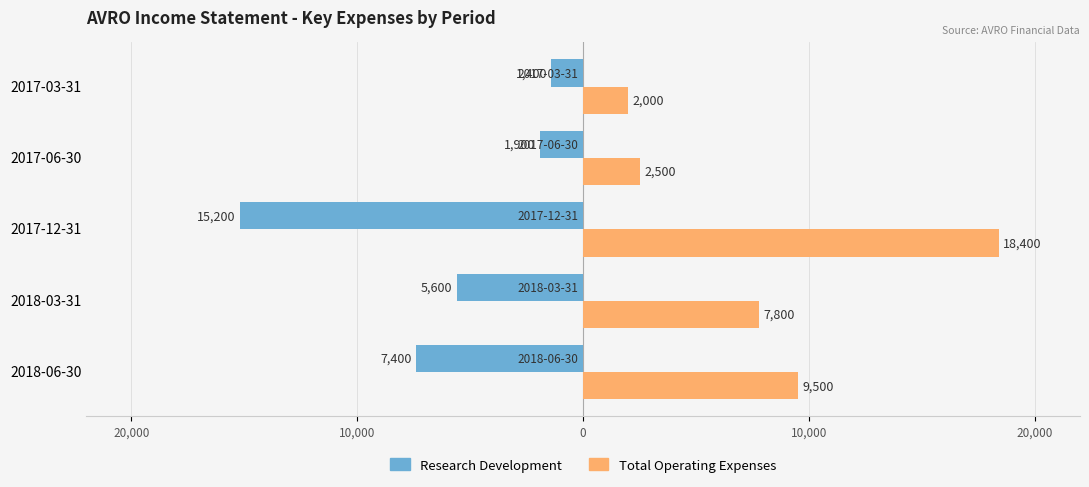

What are all the series names shown in the legend?

Research Development, Total Operating Expenses